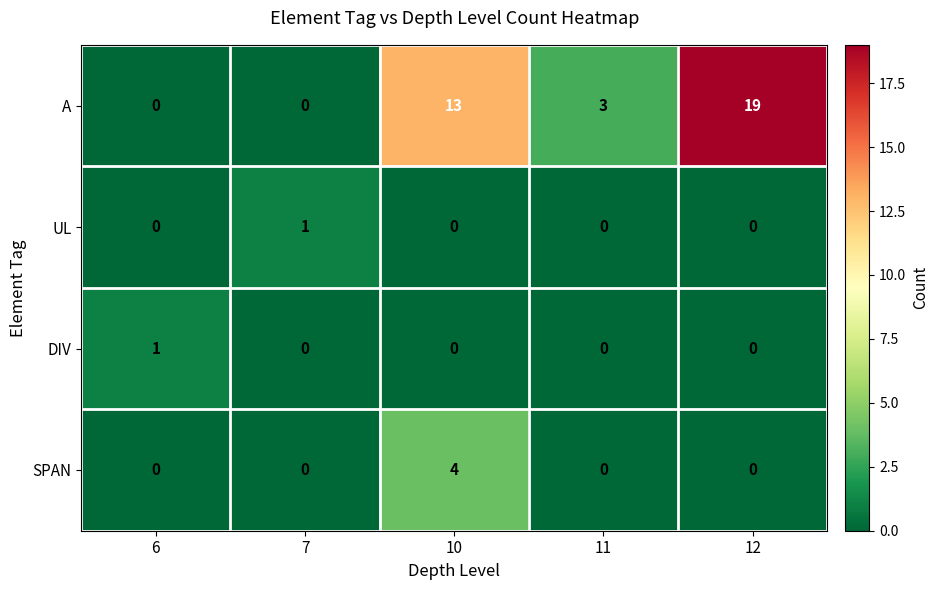

Reading left to right, what are all the values shown in this chart?

A: 0	0	13	3	19
UL: 0	1	0	0	0
DIV: 1	0	0	0	0
SPAN: 0	0	4	0	0